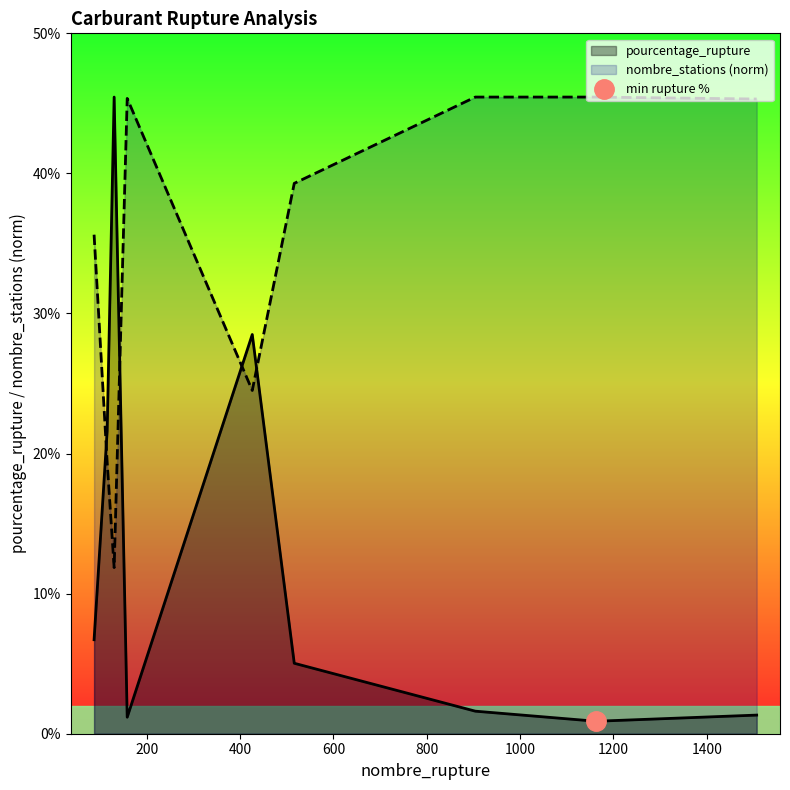

What is the sum of all pourcentage_rupture values?

112.3